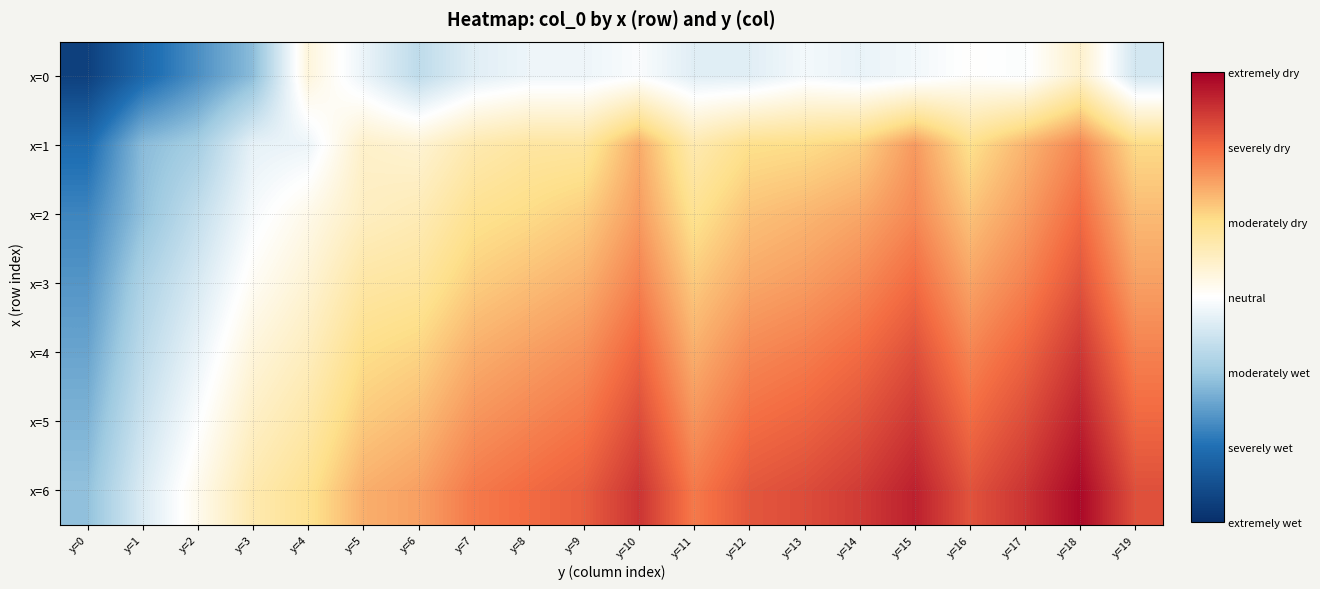

Reading left to right, extract all data points from this chart.

x=0: y=0=68.5	y=1=88.0	y=2=102.9	y=3=118.2	y=4=164.7	y=5=148.5	y=6=133.7	y=7=145.0	y=8=149.2	y=9=149.2	y=10=153.3	y=11=144.9	y=12=145.0	y=13=151.1	y=14=148.1	y=15=150.7	y=16=155.7	y=17=153.5	y=18=169.1	y=19=140.2
x=1: y=0=90.0	y=1=117.9	y=2=125.6	y=3=146.9	y=4=148.9	y=5=169.7	y=6=167.2	y=7=177.0	y=8=181.0	y=9=181.3	y=10=200.8	y=11=177.0	y=12=186.4	y=13=187.5	y=14=191.5	y=15=205.7	y=16=186.3	y=17=198.6	y=18=210.9	y=19=188.4
x=2: y=0=99.5	y=1=120.0	y=2=135.0	y=3=152.0	y=4=161.0	y=5=172.0	y=6=175.0	y=7=185.0	y=8=188.0	y=9=192.0	y=10=205.0	y=11=185.0	y=12=195.0	y=13=198.0	y=14=202.0	y=15=210.0	y=16=195.0	y=17=205.0	y=18=218.0	y=19=197.0
x=3: y=0=105.0	y=1=128.0	y=2=142.0	y=3=158.0	y=4=167.0	y=5=180.0	y=6=182.0	y=7=192.0	y=8=196.0	y=9=200.0	y=10=212.0	y=11=193.0	y=12=202.0	y=13=205.0	y=14=210.0	y=15=218.0	y=16=203.0	y=17=212.0	y=18=225.0	y=19=204.0
x=4: y=0=110.0	y=1=133.0	y=2=148.0	y=3=165.0	y=4=173.0	y=5=187.0	y=6=190.0	y=7=200.0	y=8=204.0	y=9=208.0	y=10=220.0	y=11=200.0	y=12=210.0	y=13=213.0	y=14=218.0	y=15=226.0	y=16=211.0	y=17=220.0	y=18=233.0	y=19=212.0
x=5: y=0=115.0	y=1=138.0	y=2=154.0	y=3=171.0	y=4=179.0	y=5=193.0	y=6=197.0	y=7=207.0	y=8=211.0	y=9=215.0	y=10=227.0	y=11=207.0	y=12=217.0	y=13=220.0	y=14=225.0	y=15=233.0	y=16=218.0	y=17=227.0	y=18=240.0	y=19=219.0
x=6: y=0=120.0	y=1=143.0	y=2=160.0	y=3=177.0	y=4=185.0	y=5=200.0	y=6=204.0	y=7=214.0	y=8=218.0	y=9=222.0	y=10=234.0	y=11=214.0	y=12=224.0	y=13=227.0	y=14=232.0	y=15=240.0	y=16=225.0	y=17=234.0	y=18=247.0	y=19=226.0